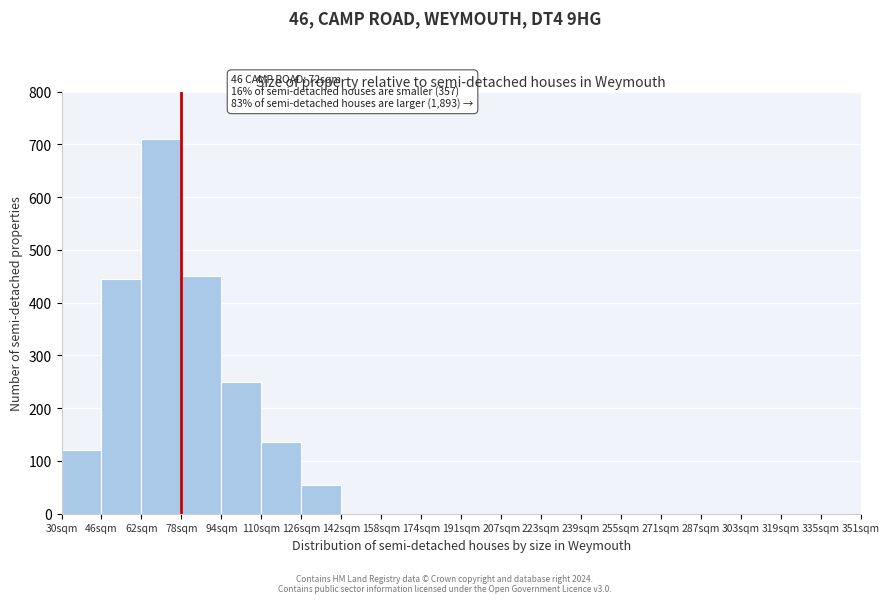

Over which range of the x-axis is the bar tallest?

62 to 78